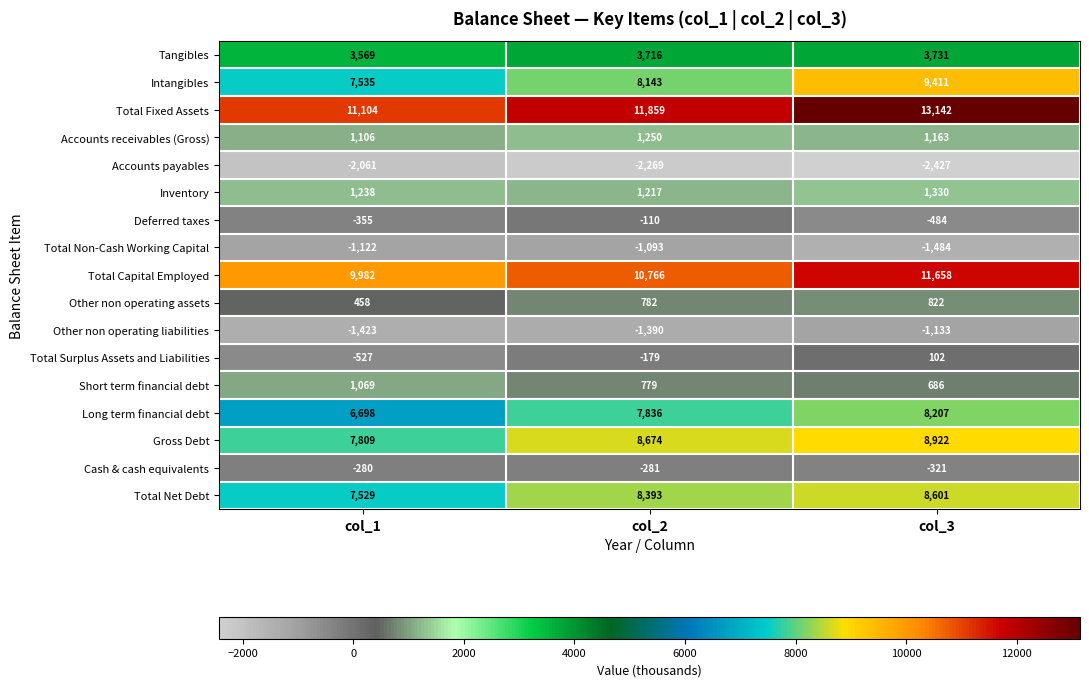

Rank the categories by Total Fixed Assets value from lowest to highest.

col_1, col_2, col_3